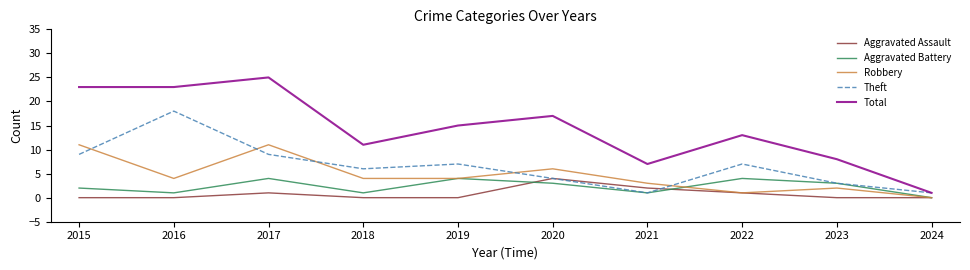

What is the highest value of the Total series?

25